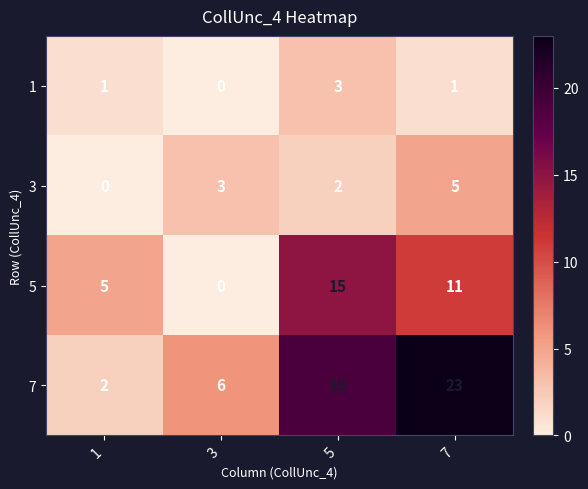

Where is 3 nearest to the value 2?

5